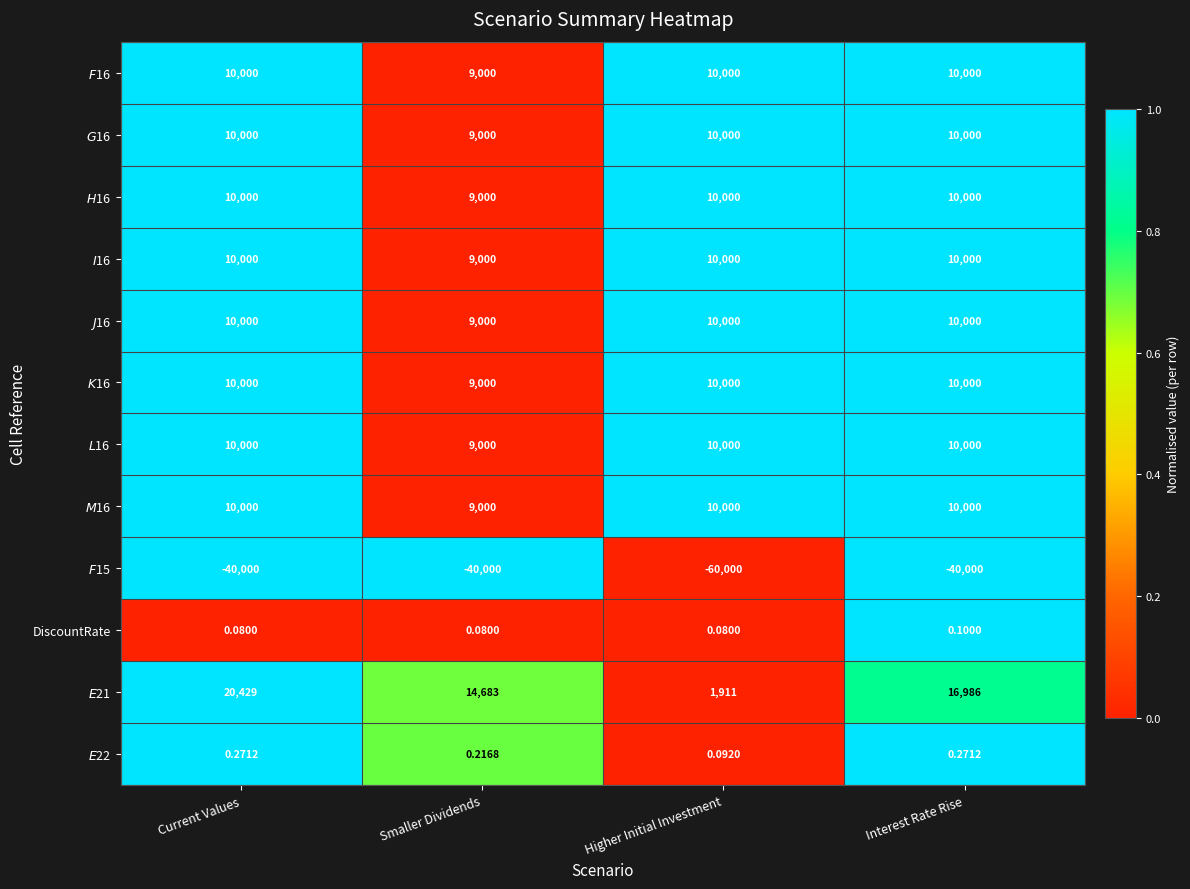

Which category has the highest value across all series?

Current Values